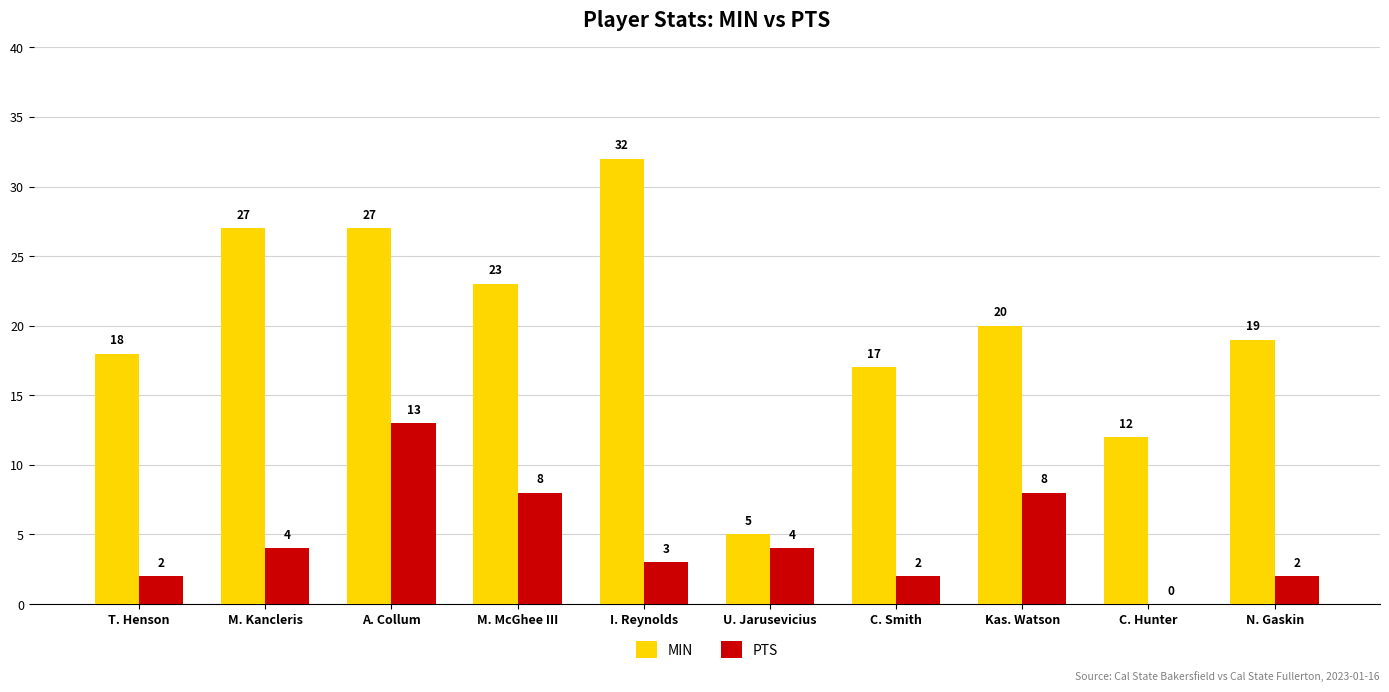

Is the value of MIN at C. Smith greater than the value of PTS at A. Collum?

Yes